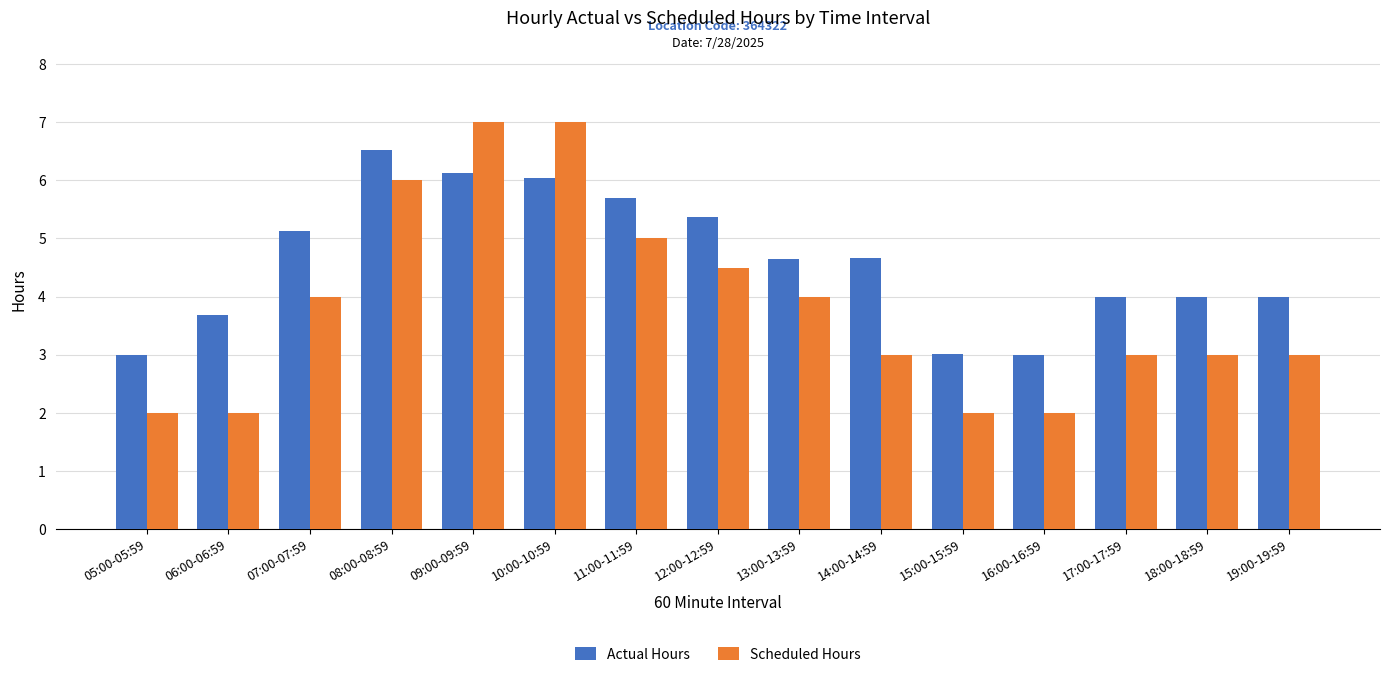

The value of Scheduled Hours at 18:00-18:59 is 3.0. True or false?

True